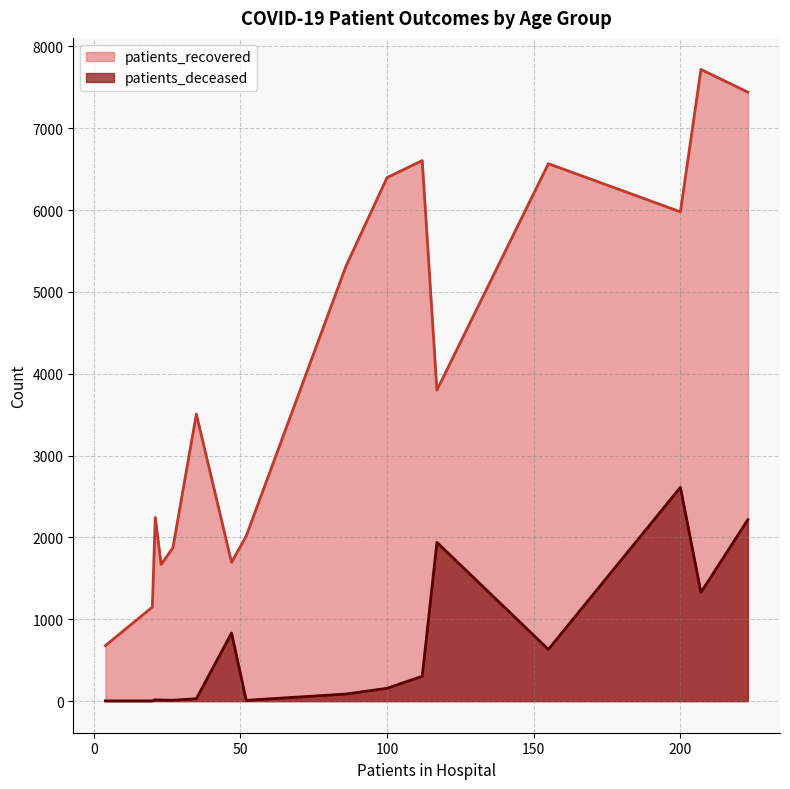

List the series in order of their overall mean, highest first.

patients_recovered, patients_deceased